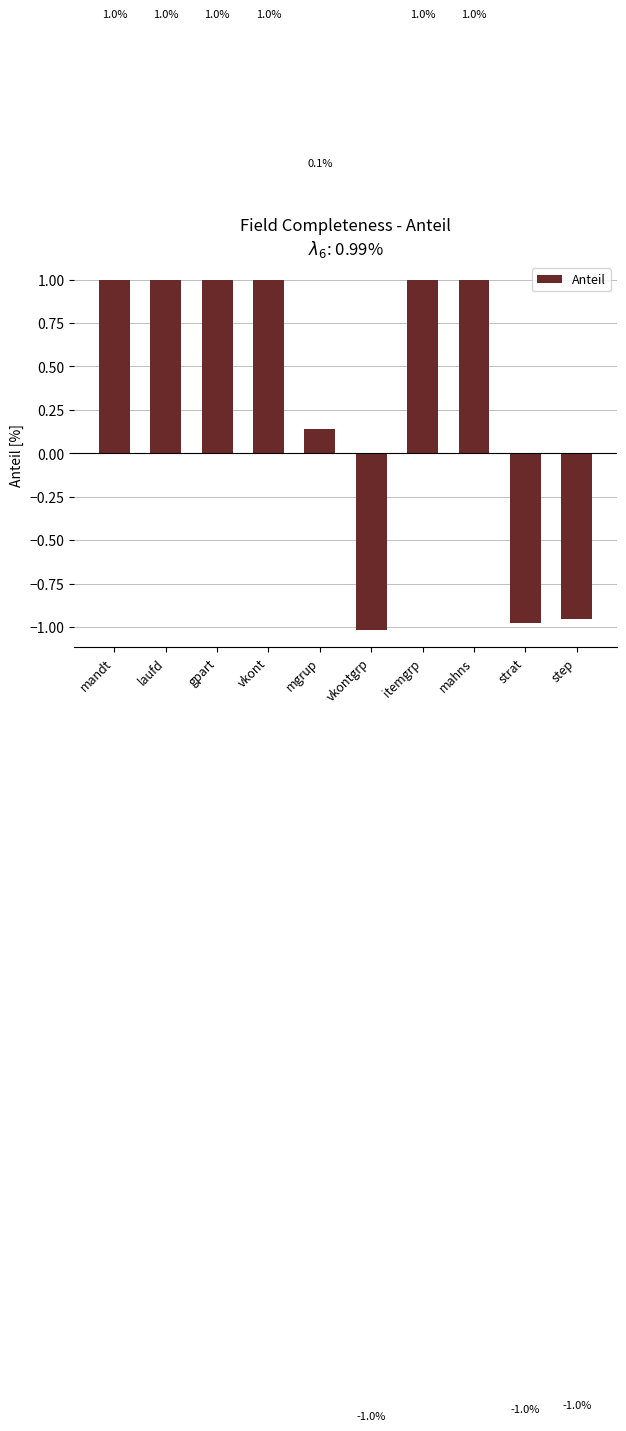

The value at vkont is 1.0. True or false?

True